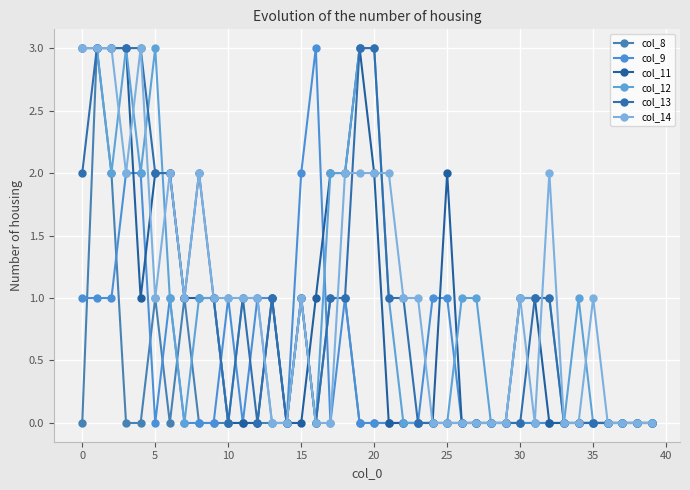

Reading left to right, extract all data points from this chart.

col_8: 0	3	2	0	0	1	0	1	0	0	0	0	0	0	0	1	0	1	1	0	0	0	0	0	0	0	0	0	0	0	0	0	0	0	0	0	0	0	0	0
col_9: 1	1	1	2	2	0	1	0	0	0	1	0	1	1	0	2	3	0	1	0	0	0	0	0	1	1	0	0	0	0	0	0	0	0	0	0	0	0	0	0
col_11: 3	3	3	3	1	2	2	1	1	1	0	0	0	1	0	0	1	2	2	3	2	0	0	0	0	2	0	0	0	0	1	1	0	0	0	0	0	0	0	0
col_12: 3	3	2	3	2	3	1	0	1	1	0	1	1	0	0	1	0	2	2	3	3	1	0	0	0	0	1	1	0	0	1	1	1	0	1	0	0	0	0	0
col_13: 2	3	3	3	3	2	2	1	2	1	0	1	0	1	0	1	0	1	1	3	3	1	1	0	0	0	0	0	0	0	0	1	1	0	0	0	0	0	0	0
col_14: 3	3	3	2	3	1	2	1	2	1	1	1	1	0	0	1	0	0	2	2	2	2	1	1	0	0	0	0	0	0	1	0	2	0	0	1	0	0	0	0